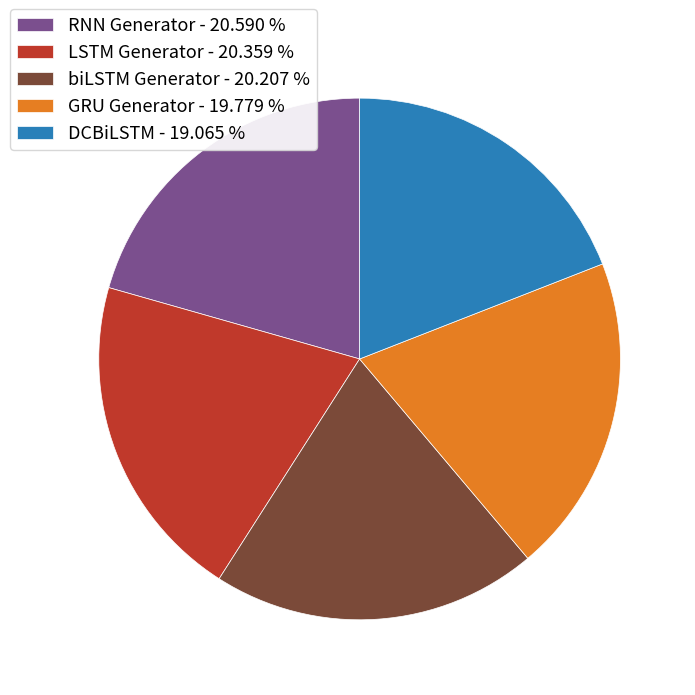

Is the sum of biLSTM Generator and RNN Generator greater than half?

No